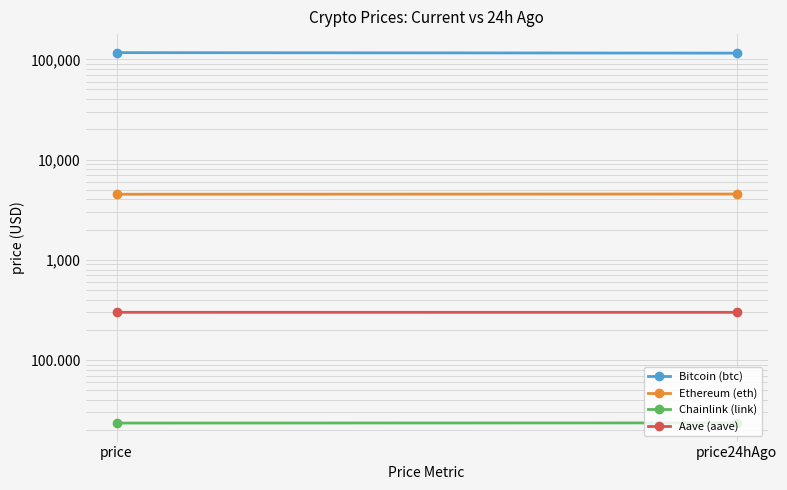

What is the sum of all Chainlink (link) values?

47.1